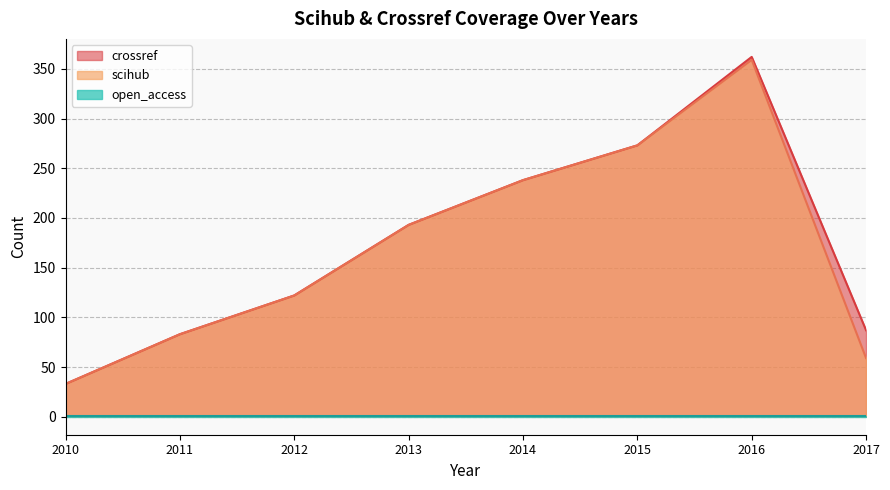

What is the difference between the highest and lowest values at 2012?

121